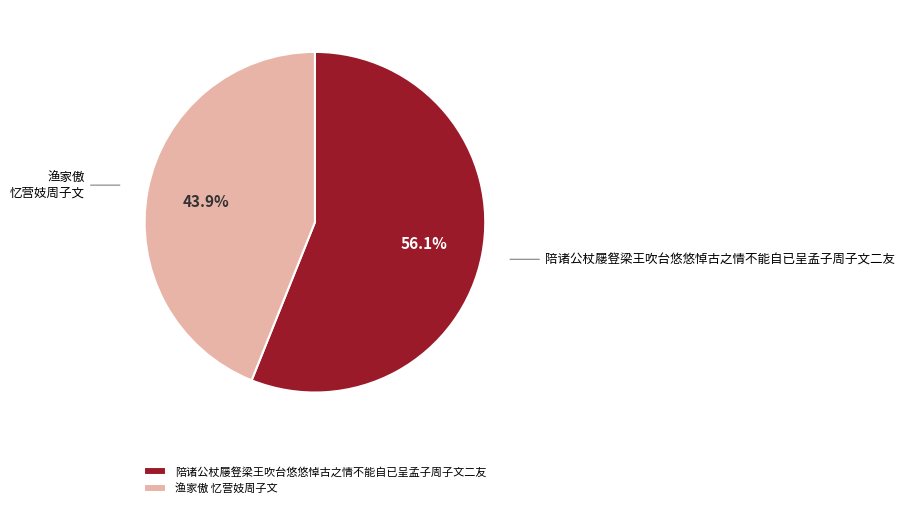

Does 渔家傲 忆营妓周子文 represent more than half of the total?

No